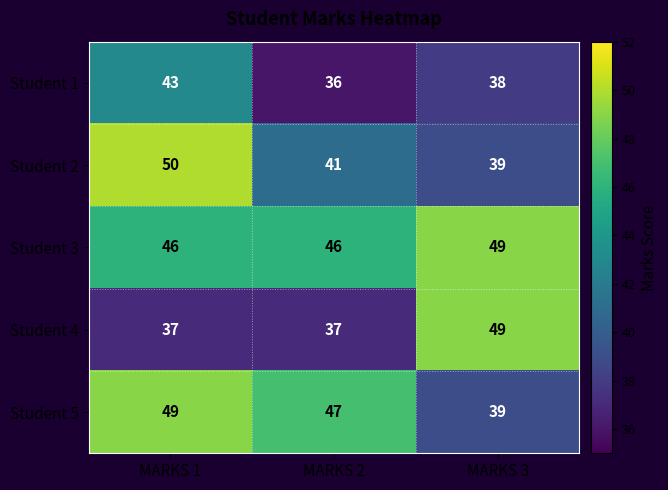

Which category has the lowest value in the Student 1 series?

MARKS 2